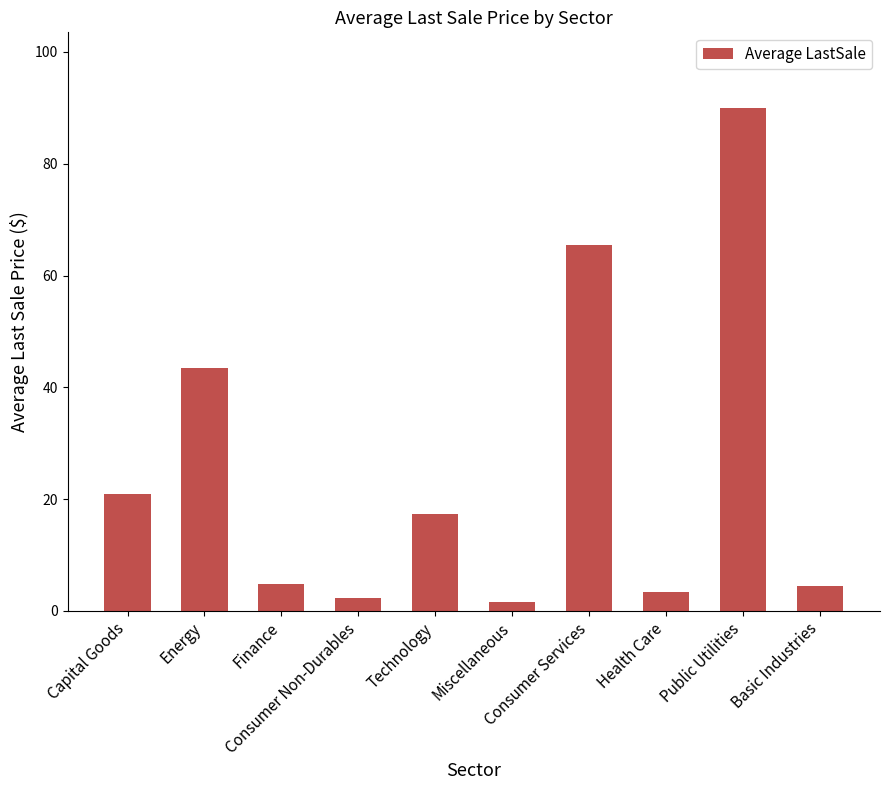

Which category has the highest value across all series?

Public Utilities